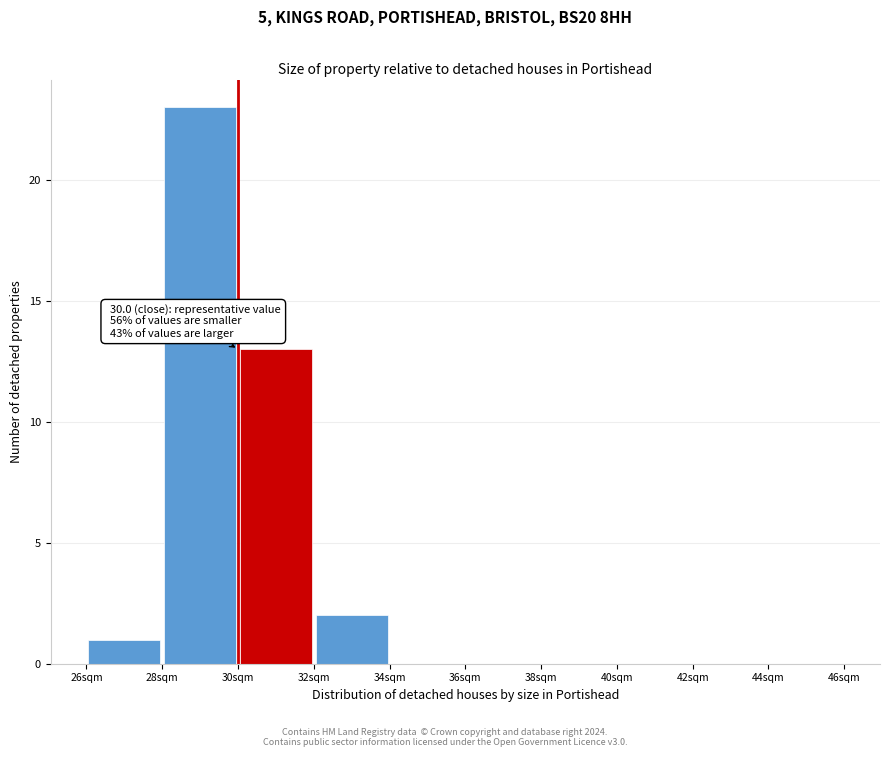

Which range on the x-axis has the tallest bar?

28 to 30